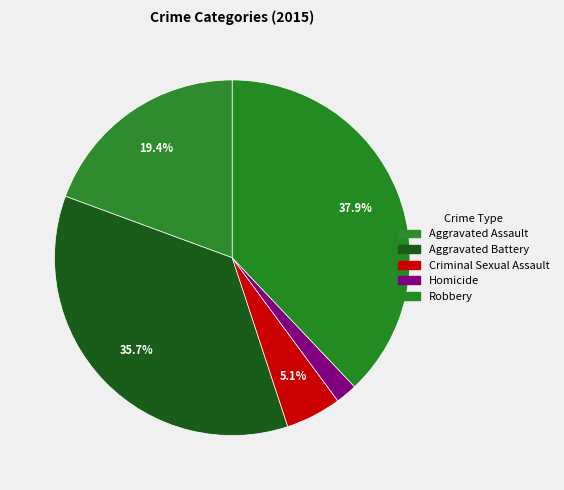

Which category has the smallest portion of the pie?

Homicide